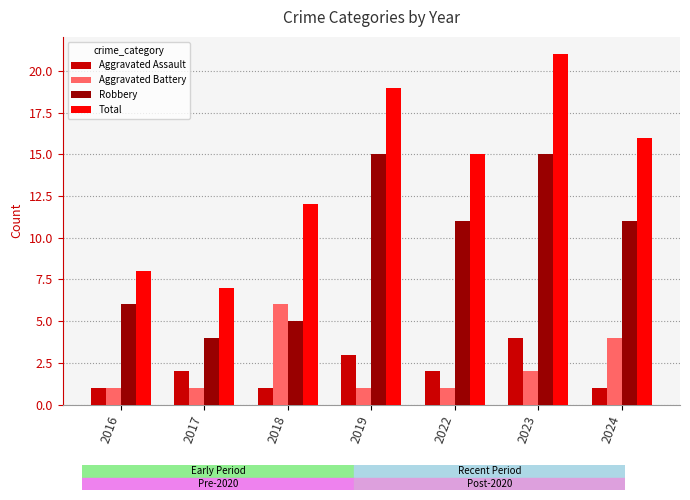

How many series are shown in this chart?

4